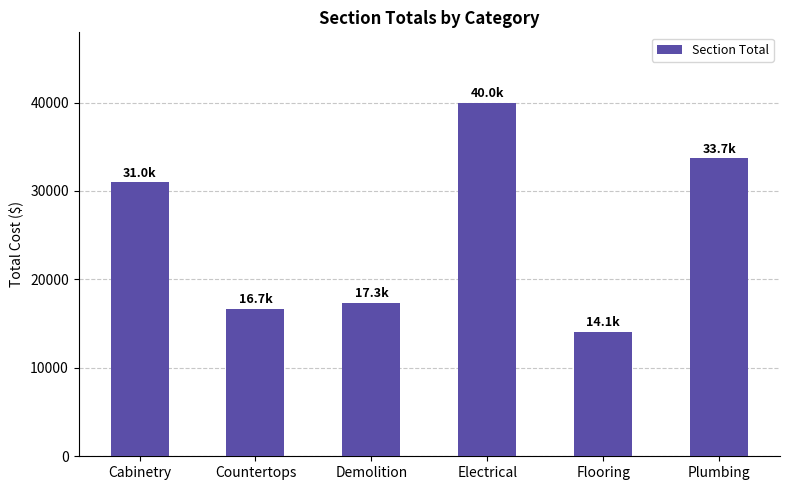

Rank the categories by value from highest to lowest.

Electrical, Plumbing, Cabinetry, Demolition, Countertops, Flooring